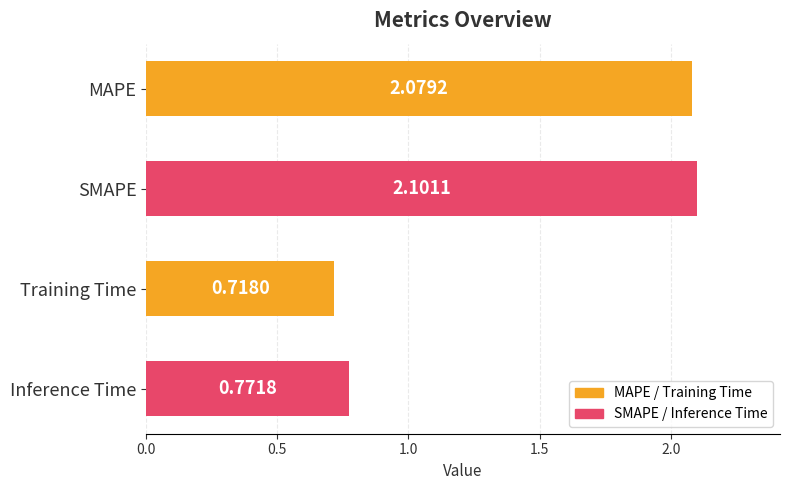

Which label corresponds to the largest value in the chart?

SMAPE